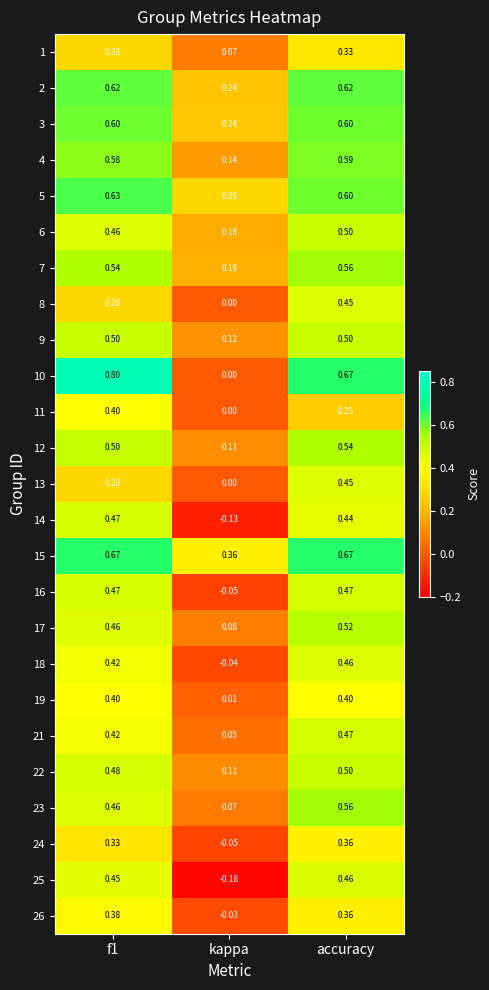

At which label does 6 reach its peak?

accuracy